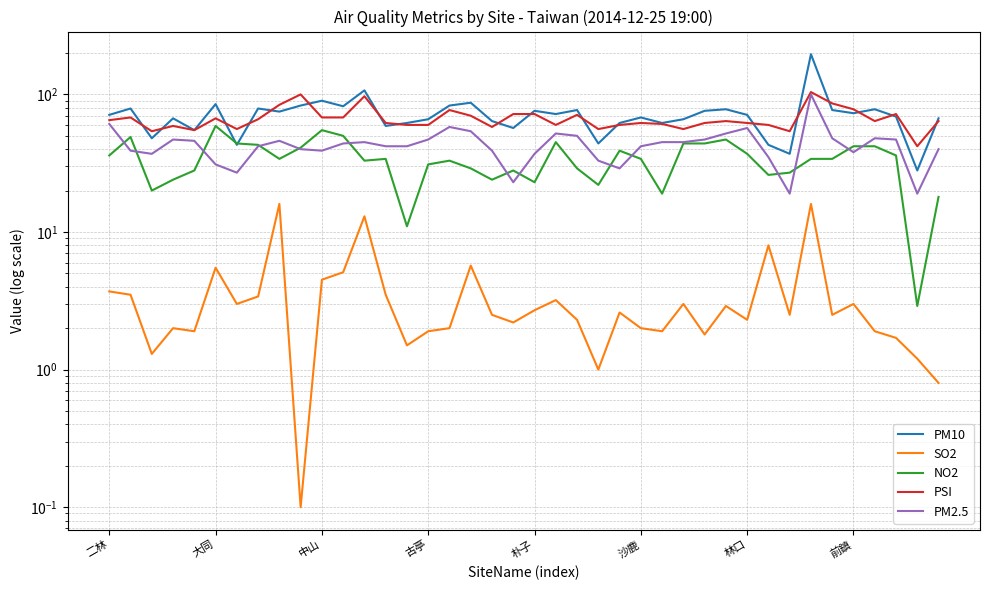

Is this an area chart (filled region under the line)?

No